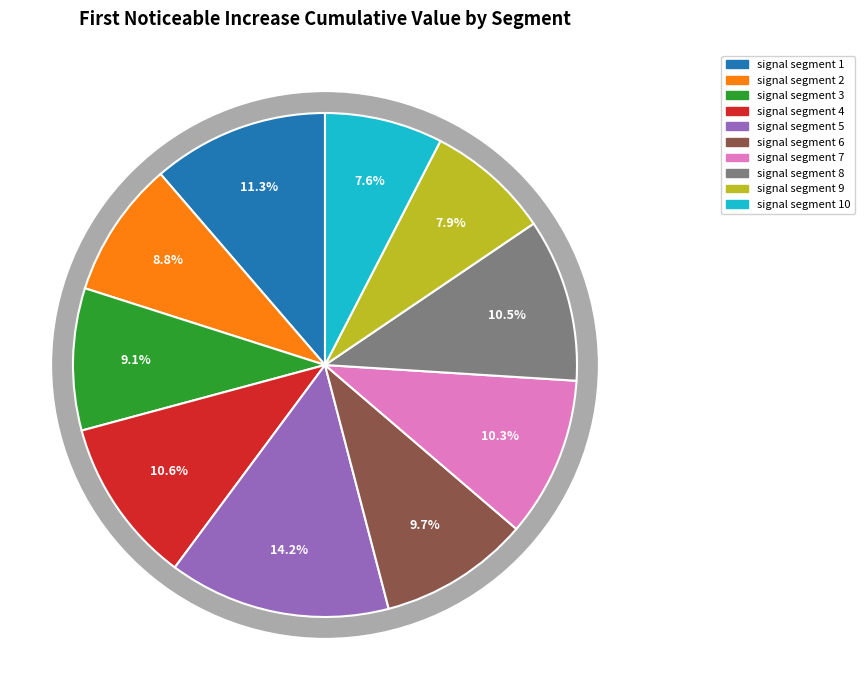

Does signal segment 4 account for over 50% of the chart?

No